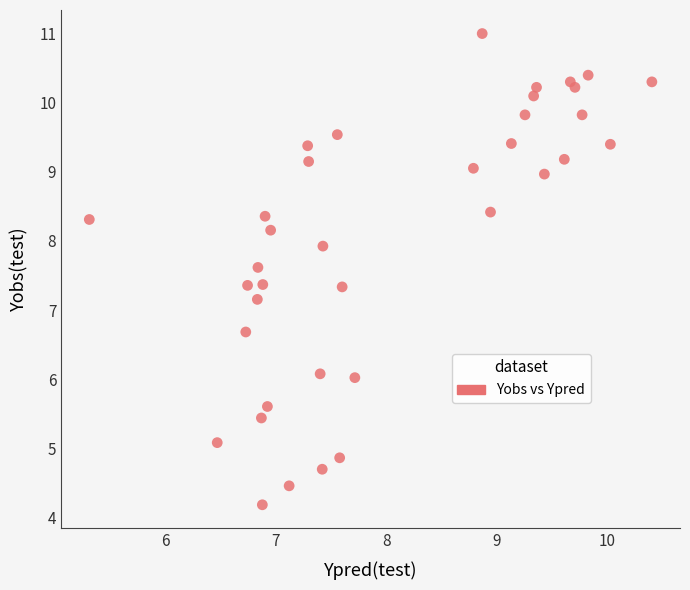

What Y value in the scatter plot is closest to 7?

7.2